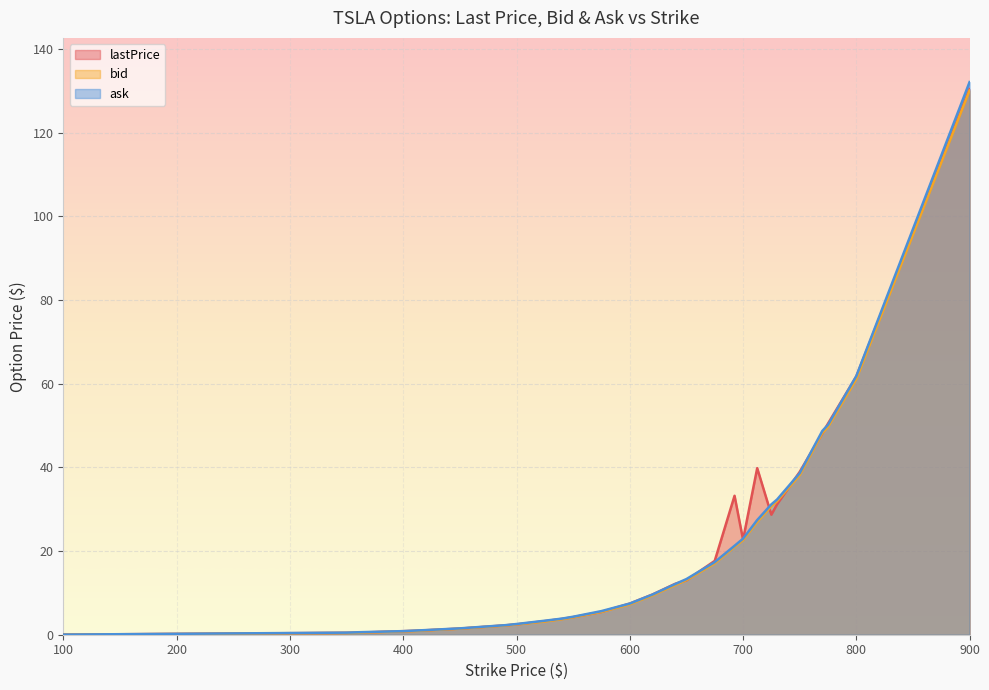

At which category does lastPrice reach its first local peak?

692.5